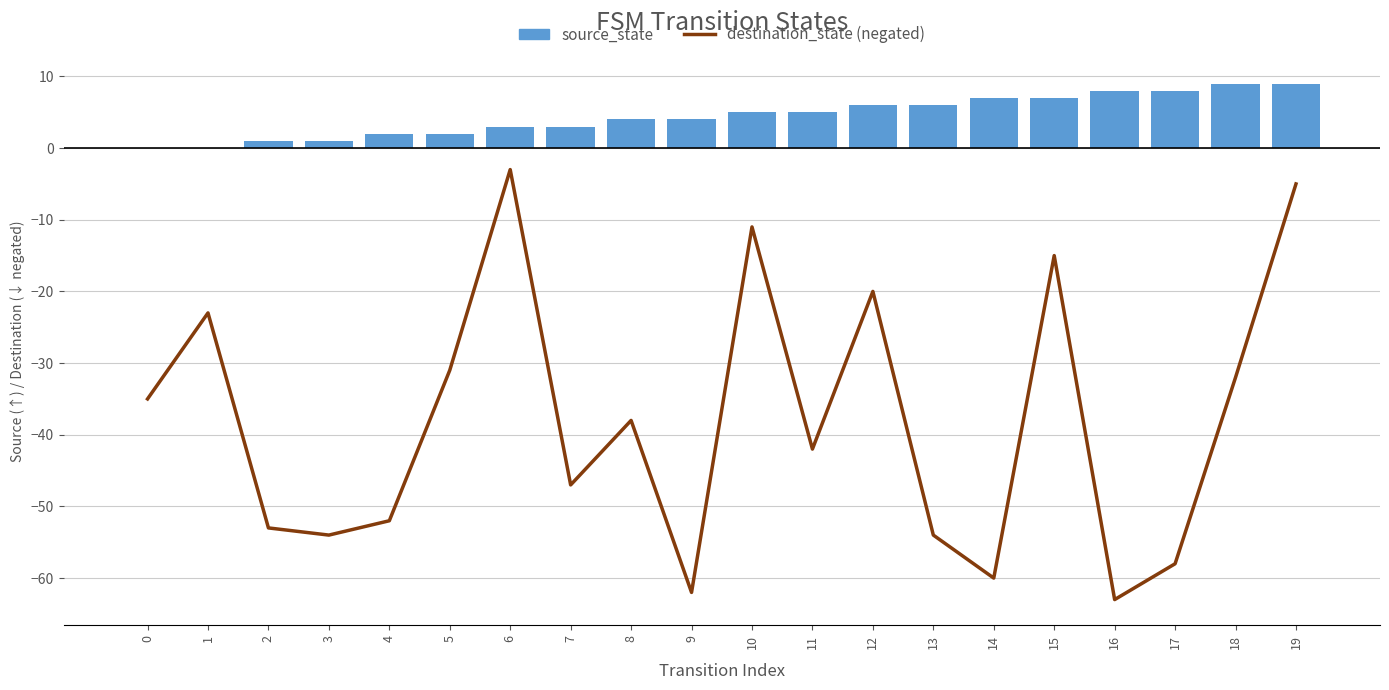

Which has a higher value, 7 or 5?

5